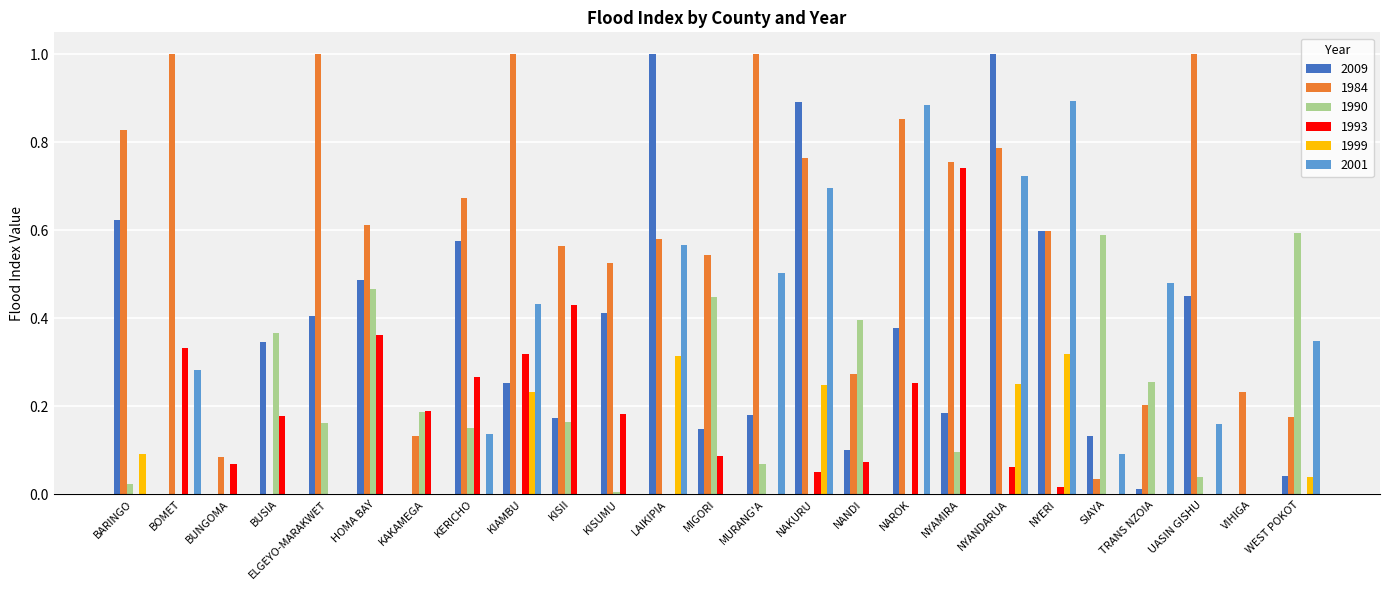

Is the value of 1993 at NYANDARUA greater than the value of 2001 at LAIKIPIA?

No